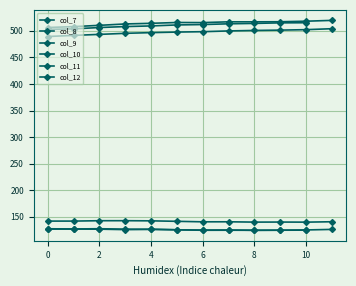

Rank the series by their maximum value, from lowest to highest.

col_9, col_7, col_11, col_10, col_8, col_12